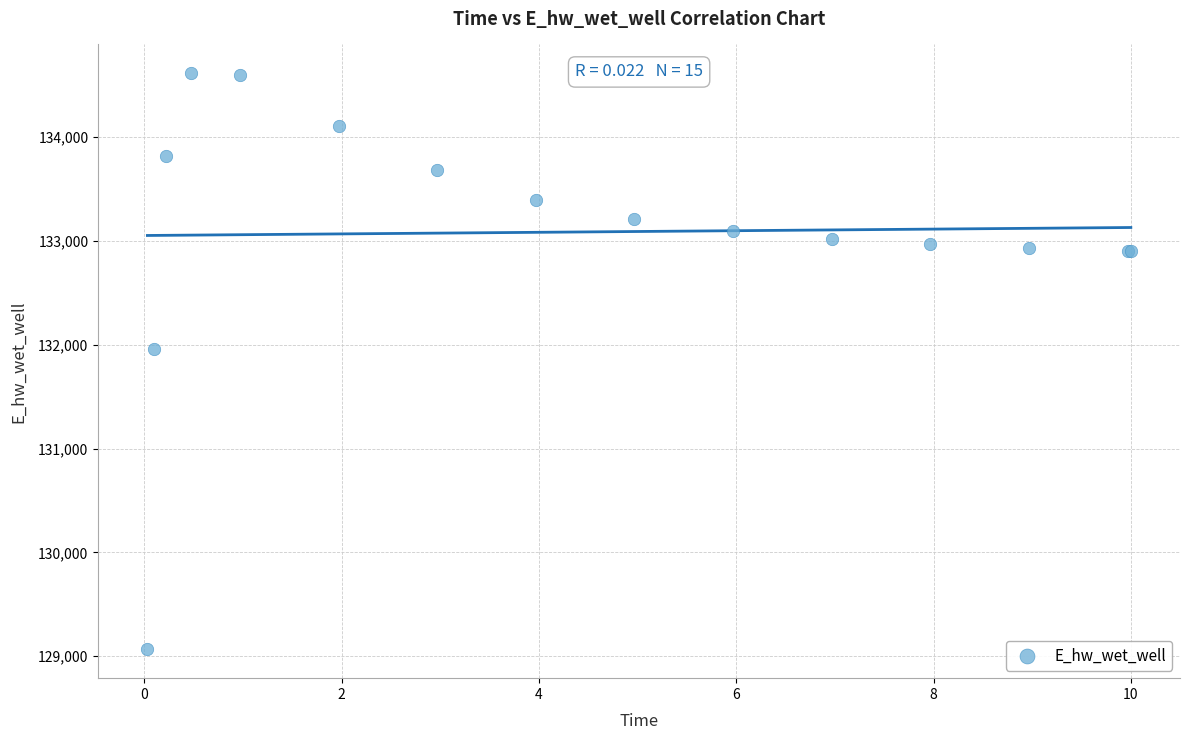

What Y value in the scatter plot is closest to 131840?

131960.9